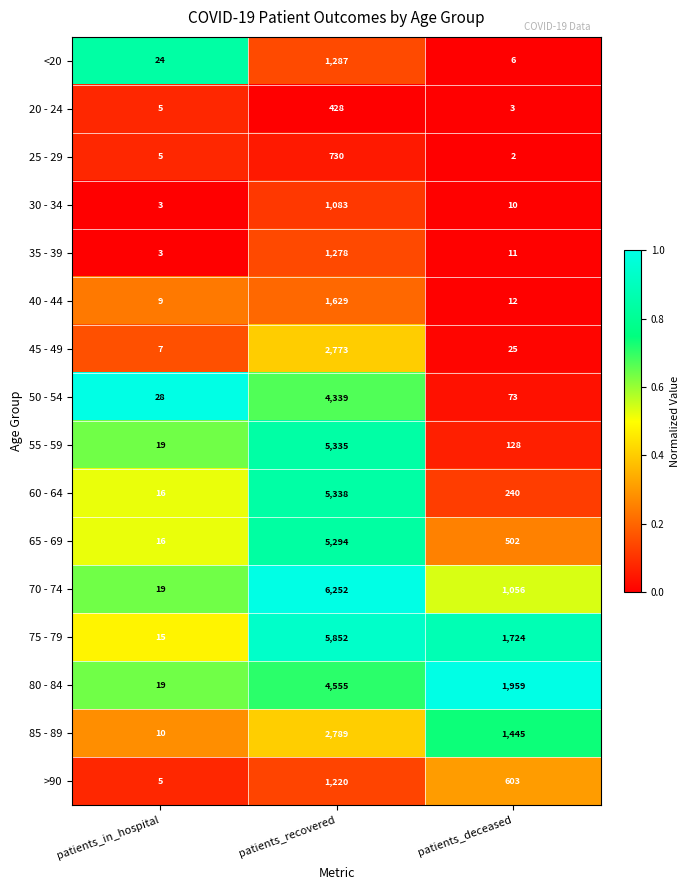

The value of 65 - 69 at patients_in_hospital is 16. True or false?

True